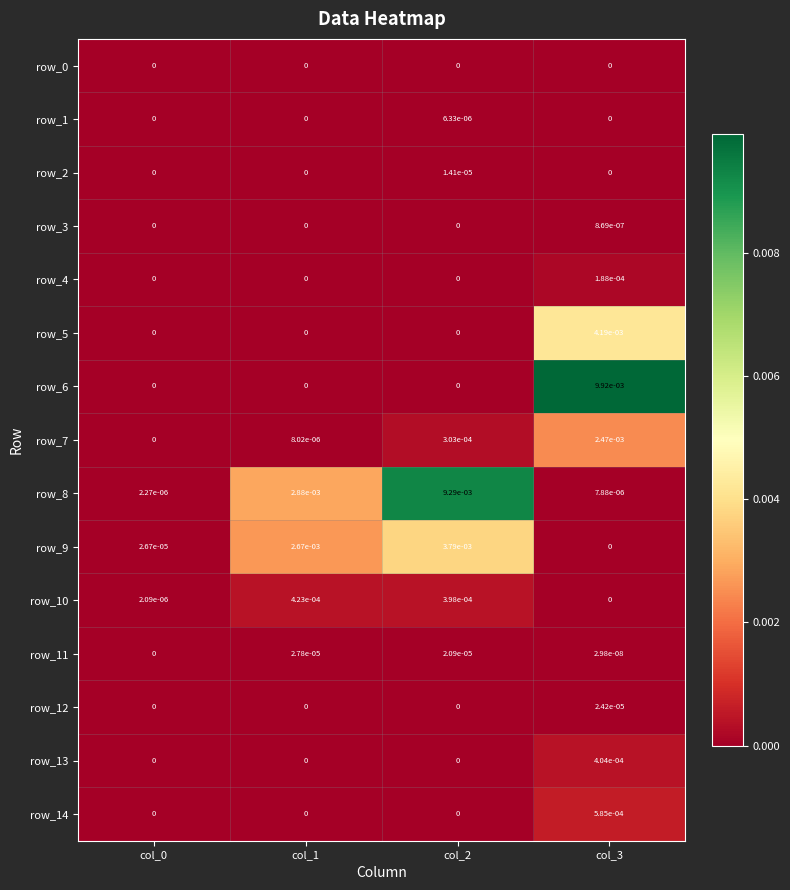

True or false: row_0 has a value of 0.0 at col_0.

True